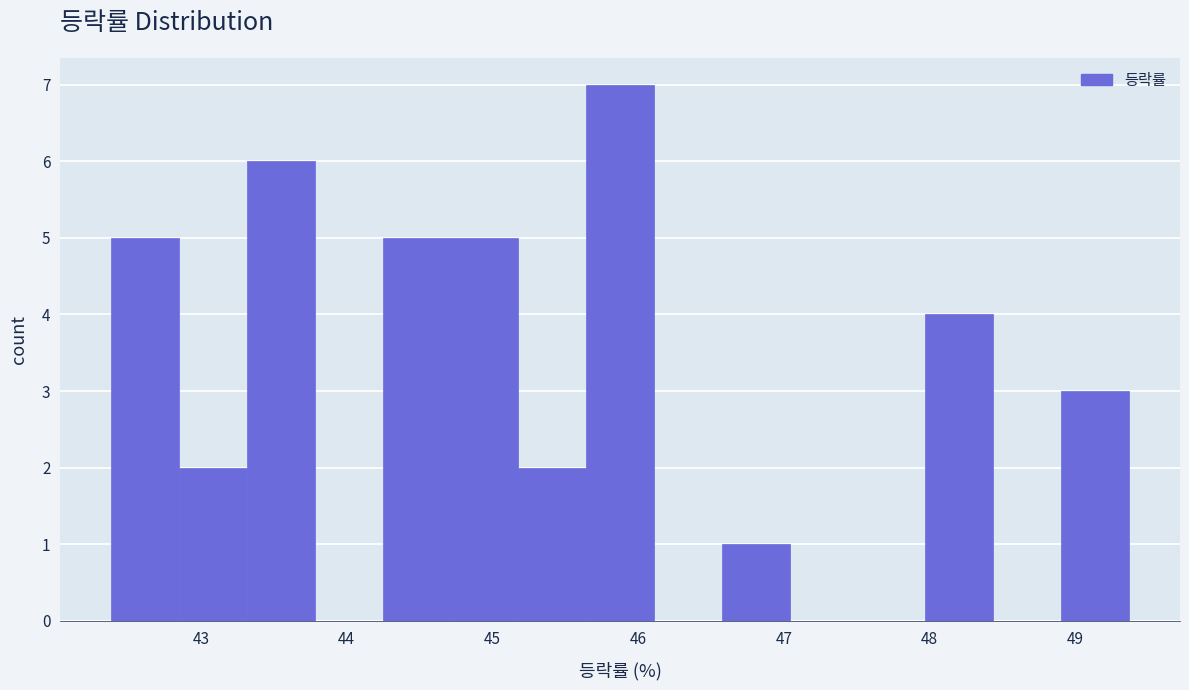

Reading left to right, list every bar in this chart as the range it spans on the x-axis followed by its height. Neither the bar edges nor the heights are printed on the chart, so give them approximately, as read against the axes.

42.4 to 42.8: 5
42.8 to 43.3: 2
43.3 to 43.8: 6
43.8 to 44.2: 0
44.2 to 44.7: 5
44.7 to 45.2: 5
45.2 to 45.6: 2
45.6 to 46.1: 7
46.1 to 46.6: 0
46.6 to 47.0: 1
47.0 to 47.5: 0
47.5 to 48.0: 0
48.0 to 48.4: 4
48.4 to 48.9: 0
48.9 to 49.4: 3